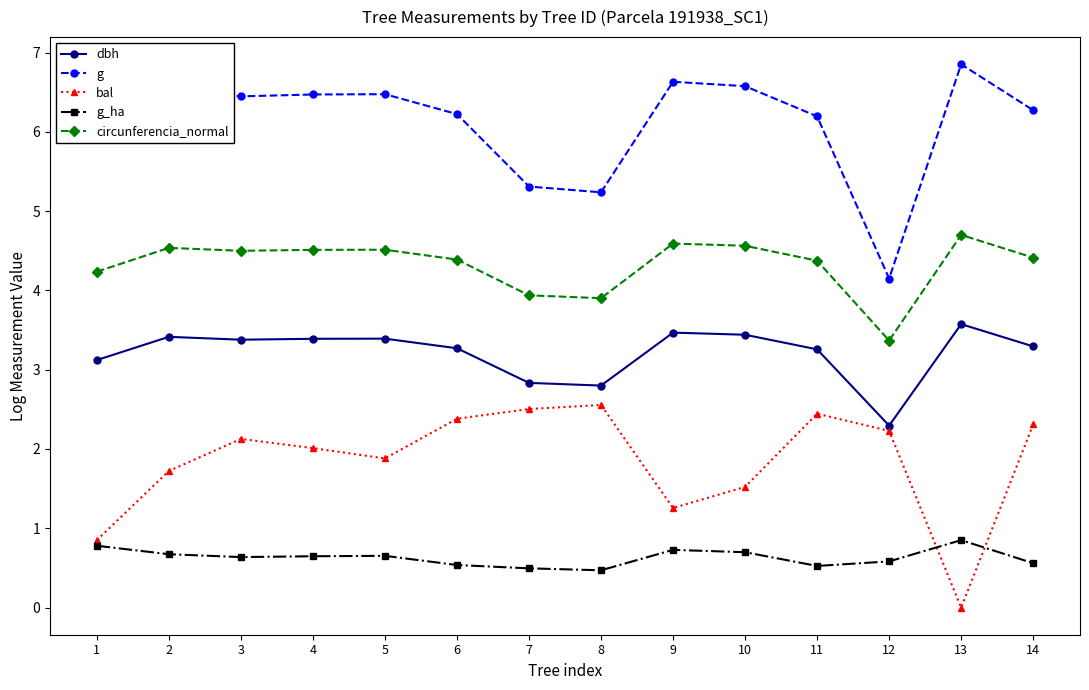

What is the greatest value displayed?

6.9